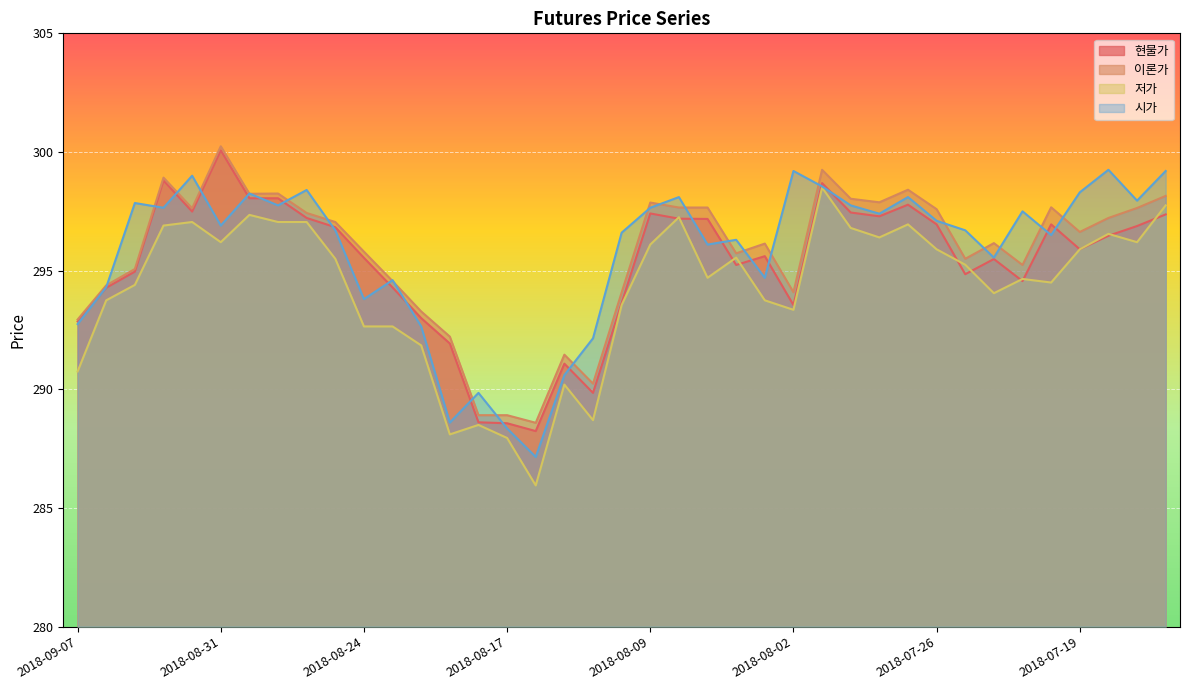

At 2018-08-21, list the series in order from largest to smallest.

이론가, 현물가, 시가, 저가